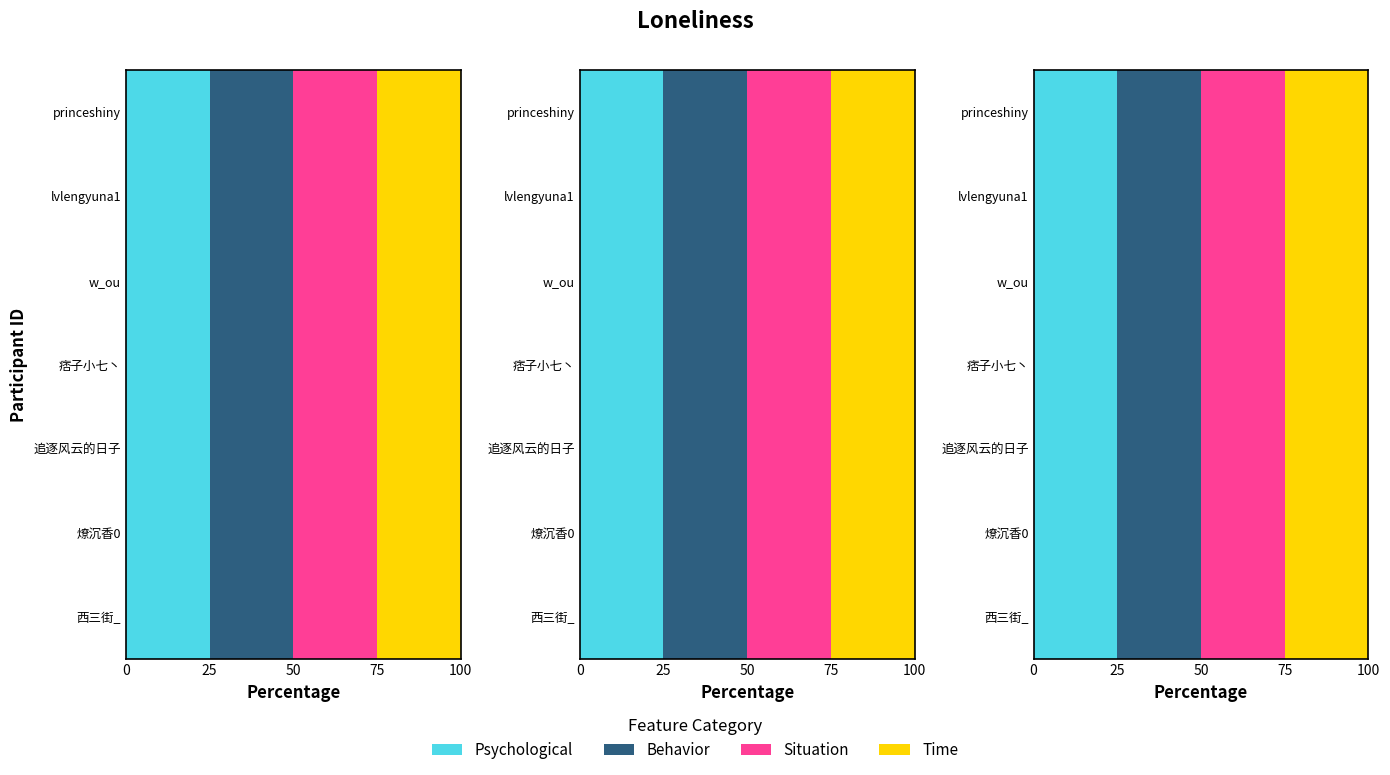

At which label does Behavior reach its minimum?

西三街_